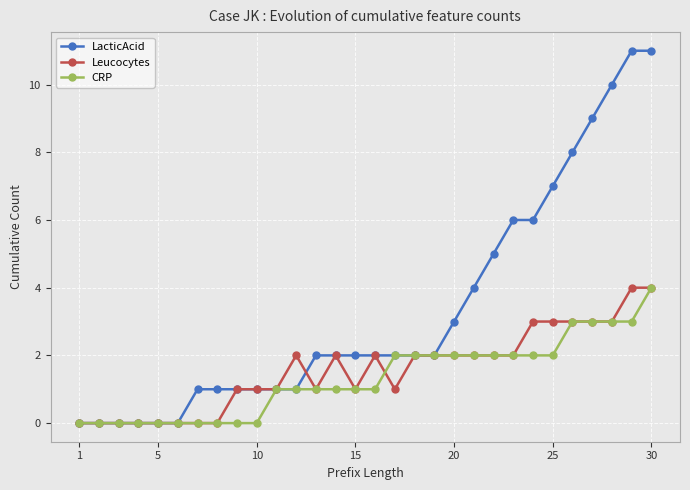

Which series has the largest total across all categories?

LacticAcid